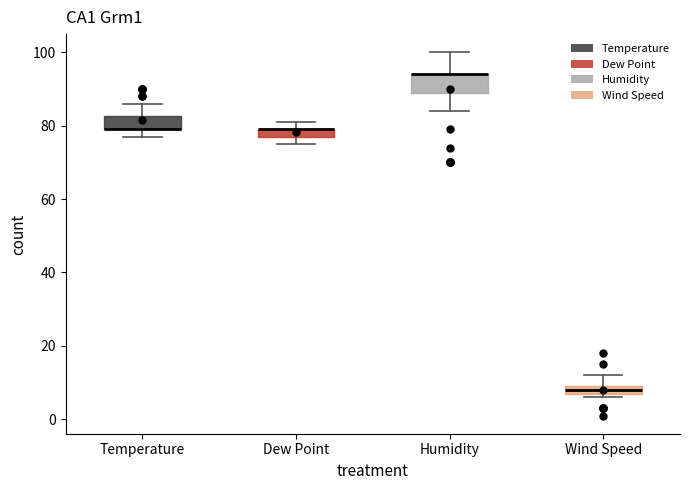

Where is the lower edge of the box for Humidity on the y-axis? The values are not printed on the chart, so give them approximately, as read against the axis.

90